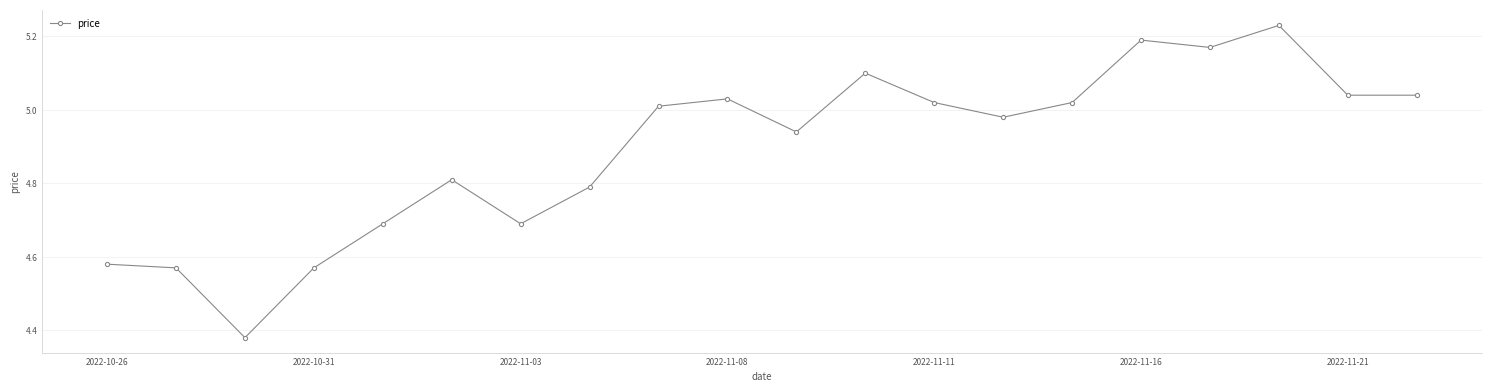

True or false: the data has more than 1 interior local peaks.

True